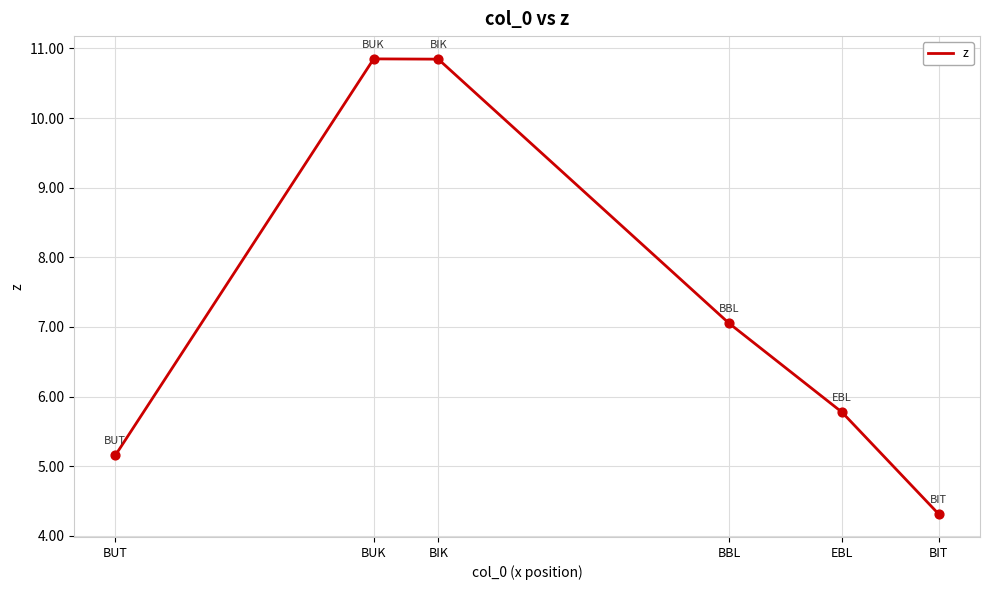

What is the change in value from BUK to BIT?

-6.5